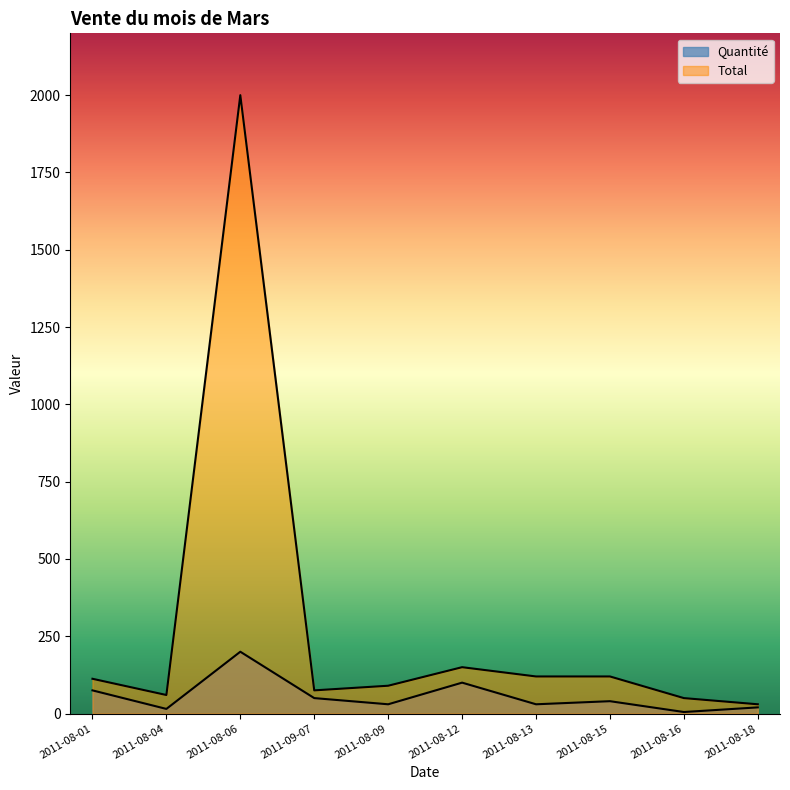

What position from the right is 2011-08-15?

3